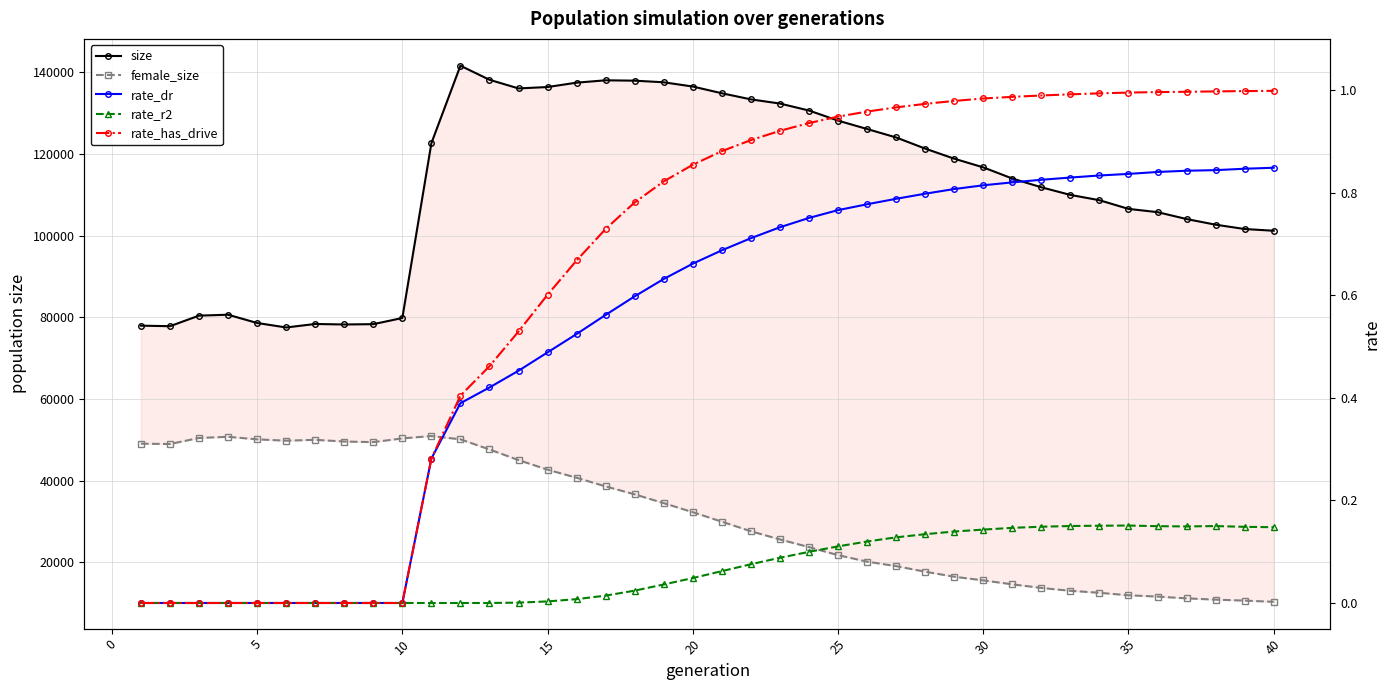

True or false: rate_has_drive has more than 2 points higher than both neighbors.

False